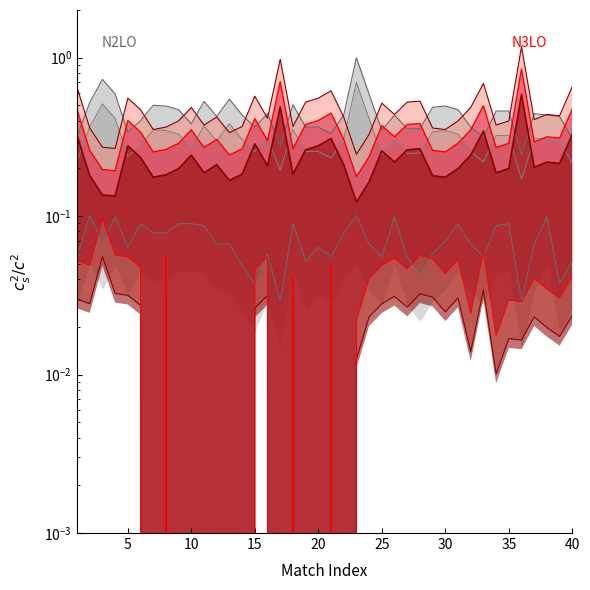

Does the chart have visible grid lines?

No